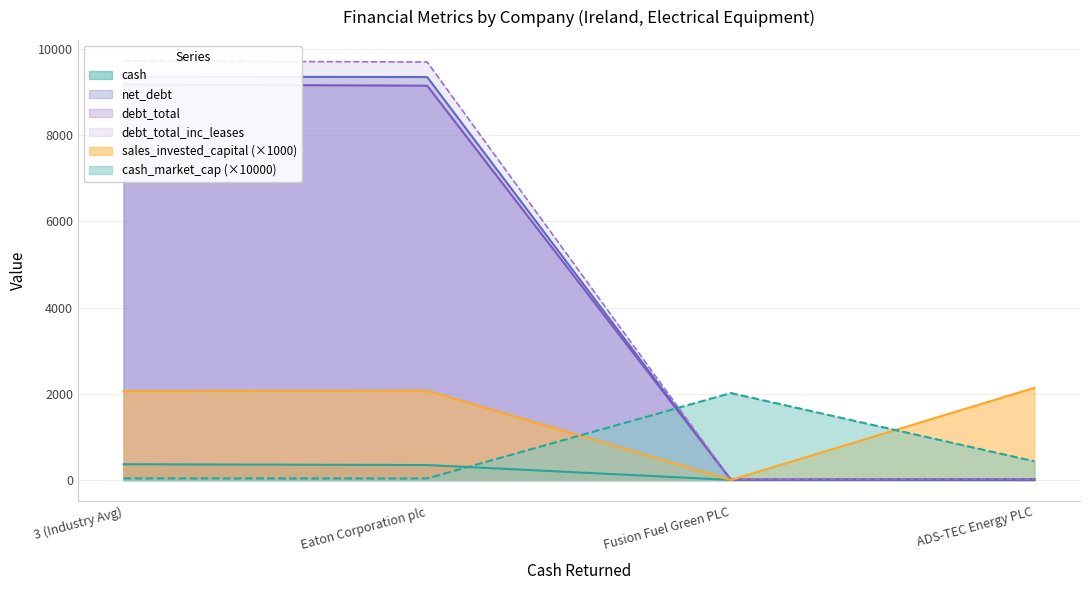

What is the label of the 2nd point from the left?

Eaton Corporation plc